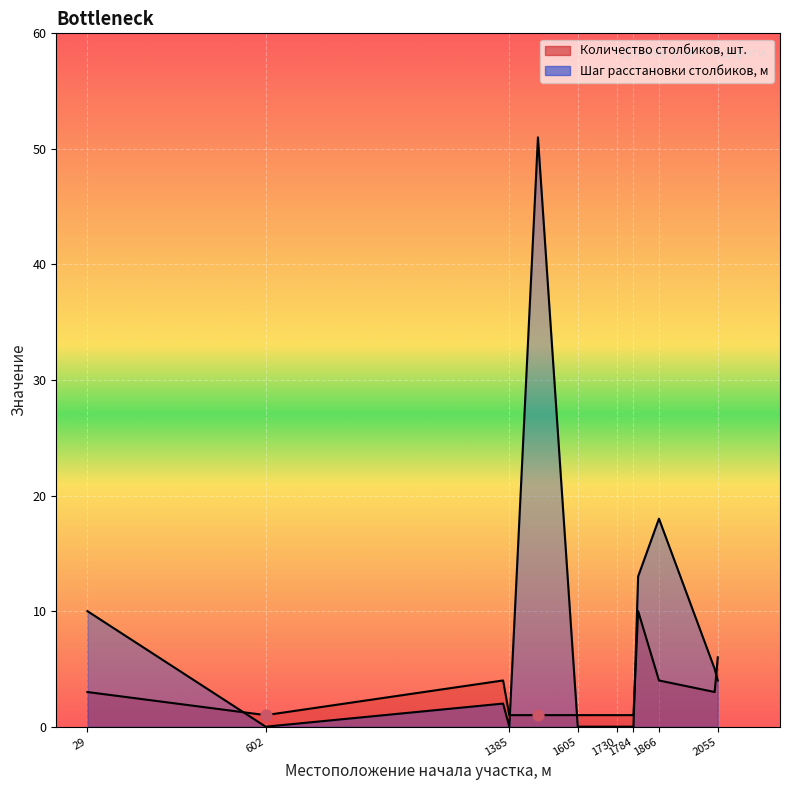

What are all the series names shown in the legend?

Количество столбиков, шт., Шаг расстановки столбиков, м